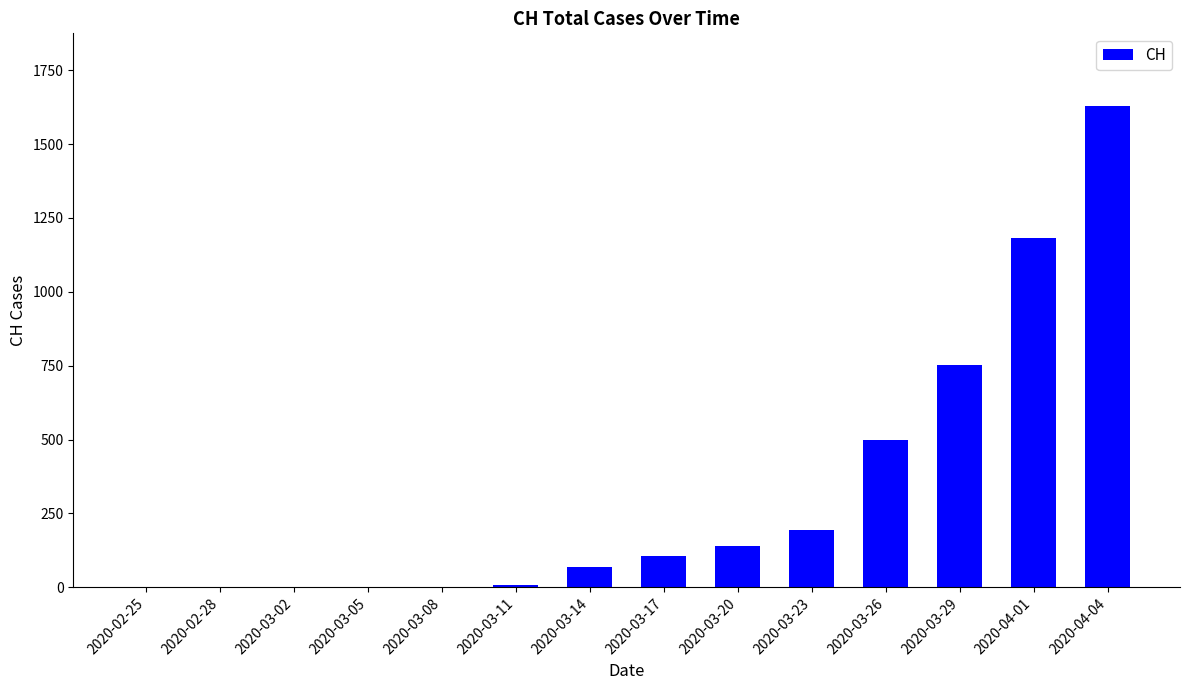

What is the change in value from 2020-03-17 to 2020-03-26?

+394